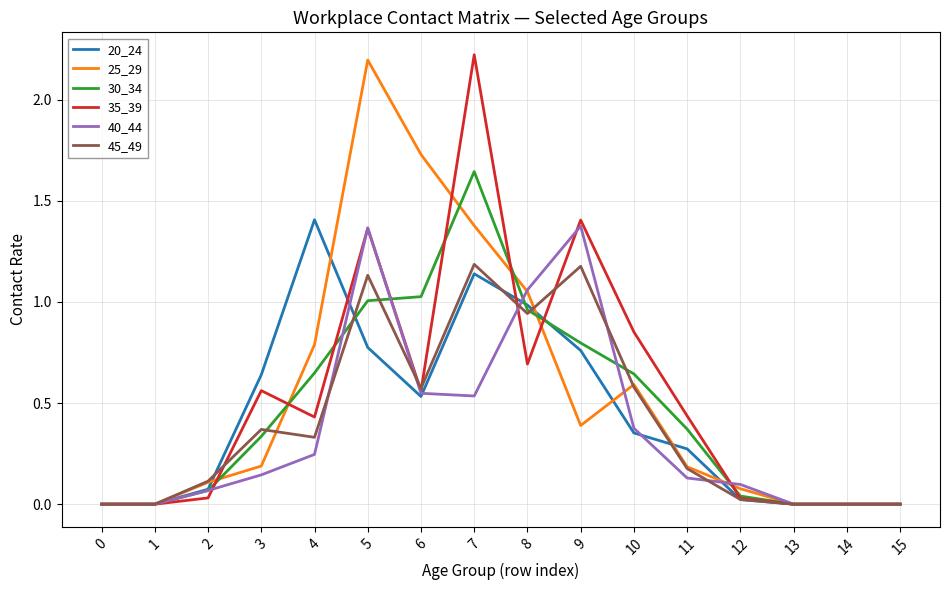

Is this an area chart (filled region under the line)?

No